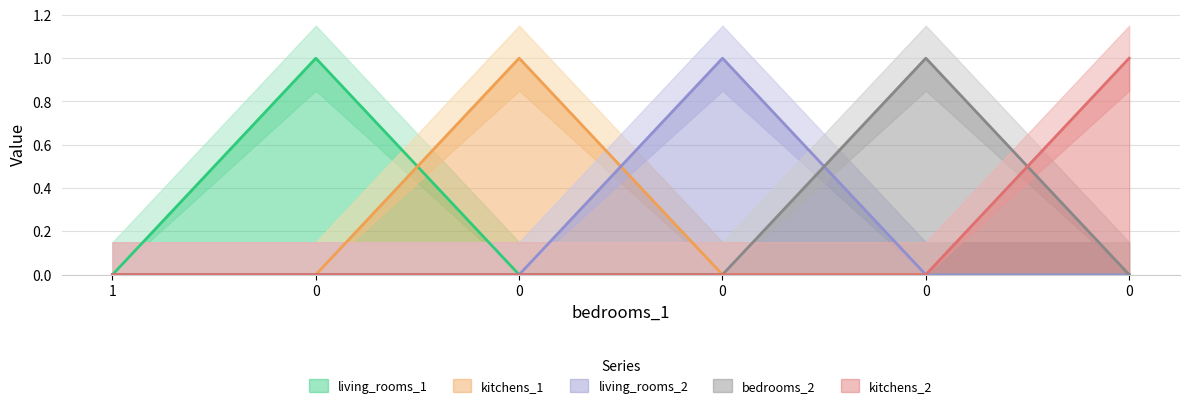

After their last crossing, which series has the higher values: bedrooms_2 or kitchens_2?

kitchens_2